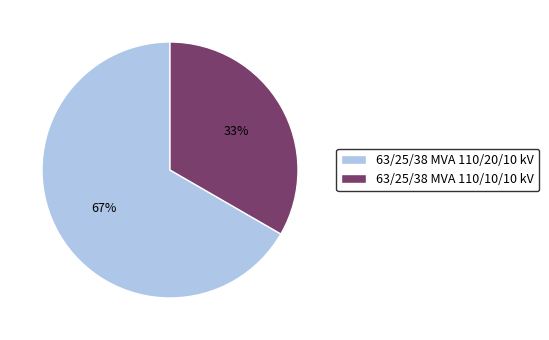

The 63/25/38 MVA 110/20/10 kV slice represents 58% of the pie. True or false?

False